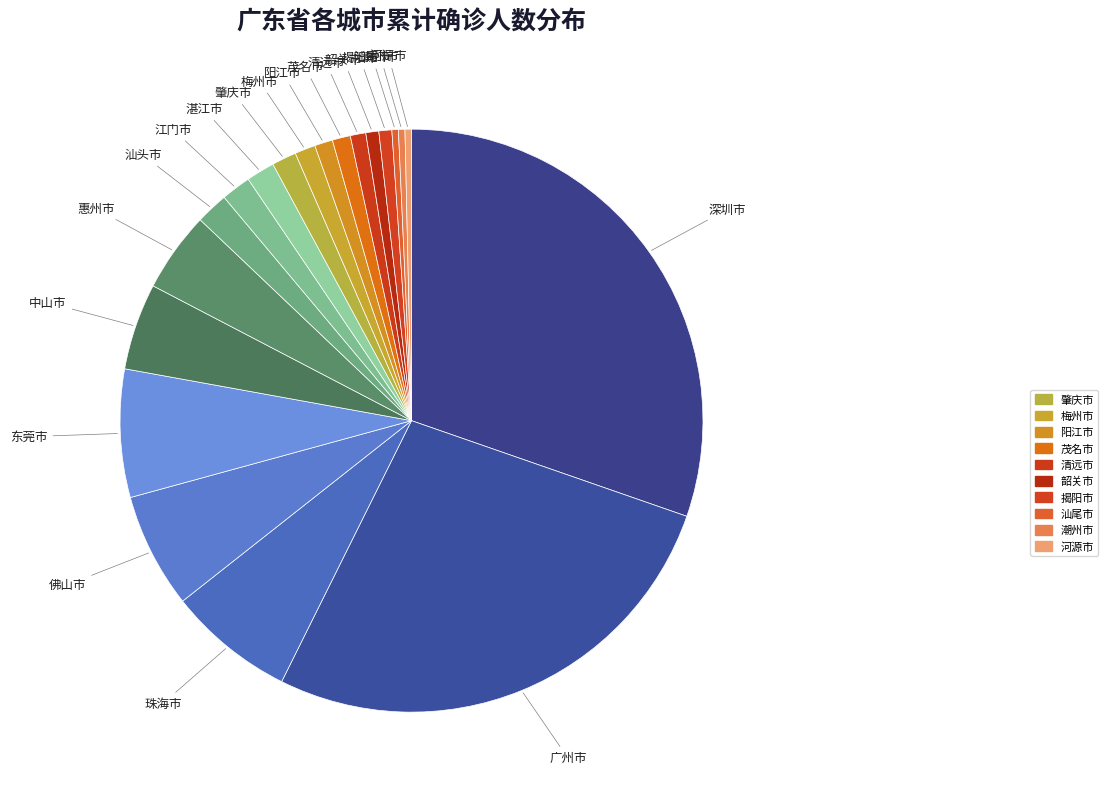

Which slice is the largest?

深圳市